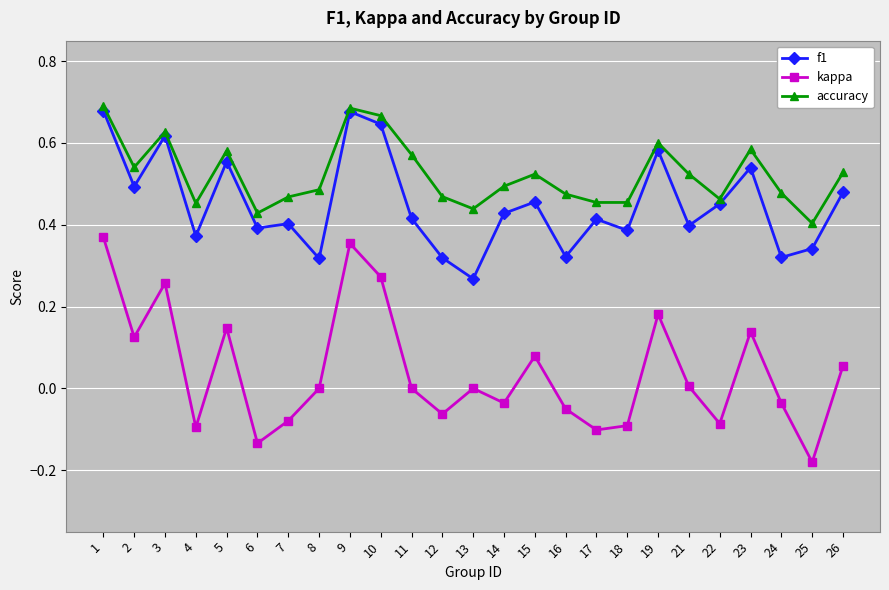

Which series has the largest range (max minus min)?

kappa